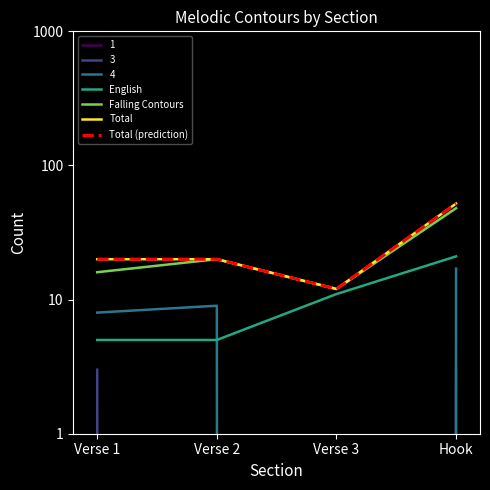

Reading right to left, extract all data points from this chart.

English: Hook=21	Verse 3=11	Verse 2=5	Verse 1=5
Falling Contours: Hook=48	Verse 3=12	Verse 2=20	Verse 1=16
Total: Hook=52	Verse 3=12	Verse 2=20	Verse 1=20
Total (prediction): Hook=52	Verse 3=12	Verse 2=20	Verse 1=20